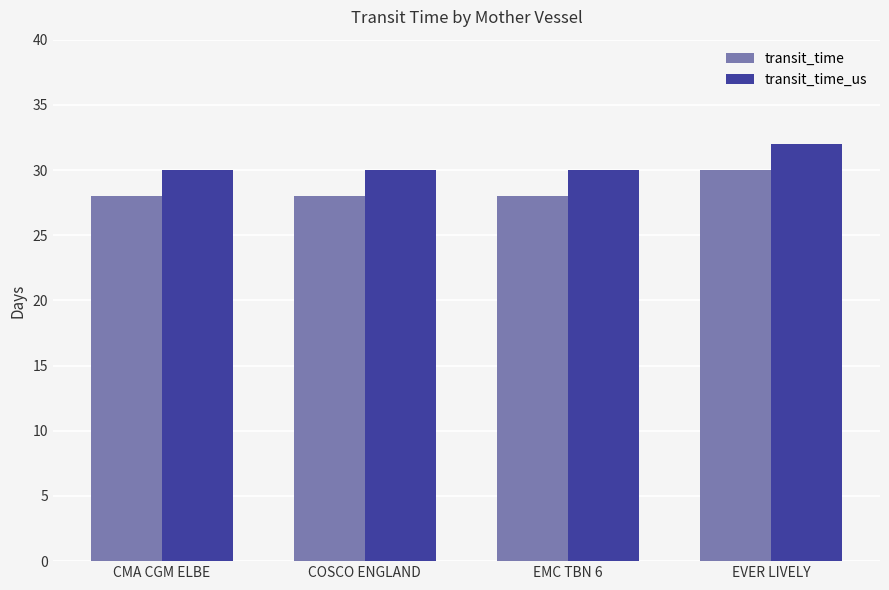

How many bars are there in each group?

2